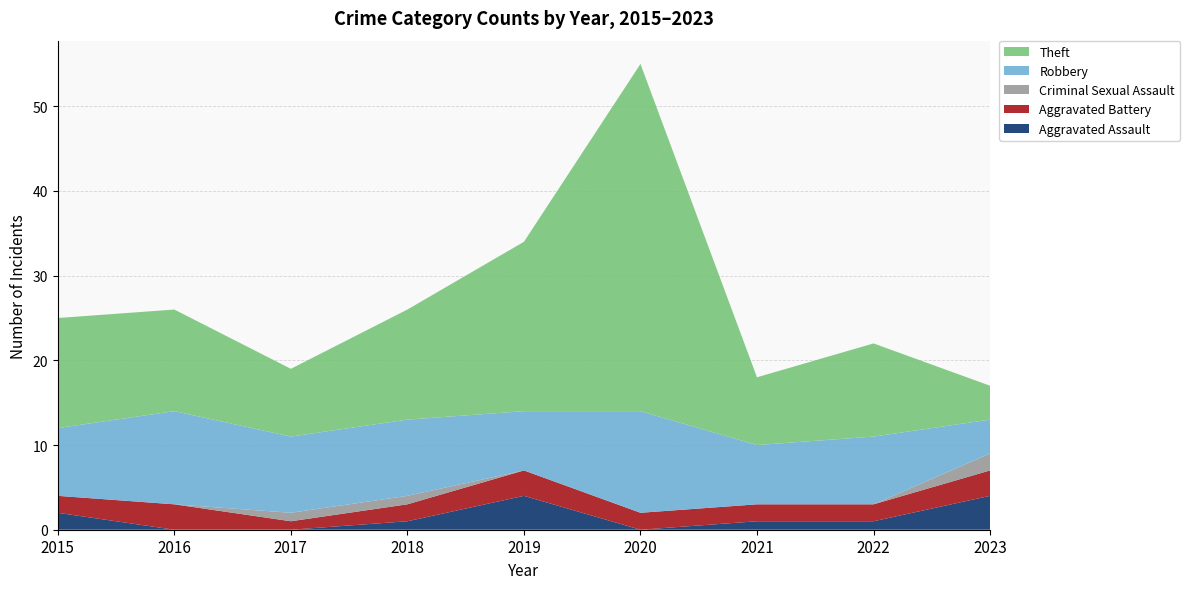

Reading right to left, what are all the values shown in this chart?

Aggravated Assault: 4	1	1	0	4	1	0	0	2
Aggravated Battery: 3	2	2	2	3	2	1	3	2
Criminal Sexual Assault: 2	0	0	0	0	1	1	0	0
Robbery: 4	8	7	12	7	9	9	11	8
Theft: 4	11	8	41	20	13	8	12	13